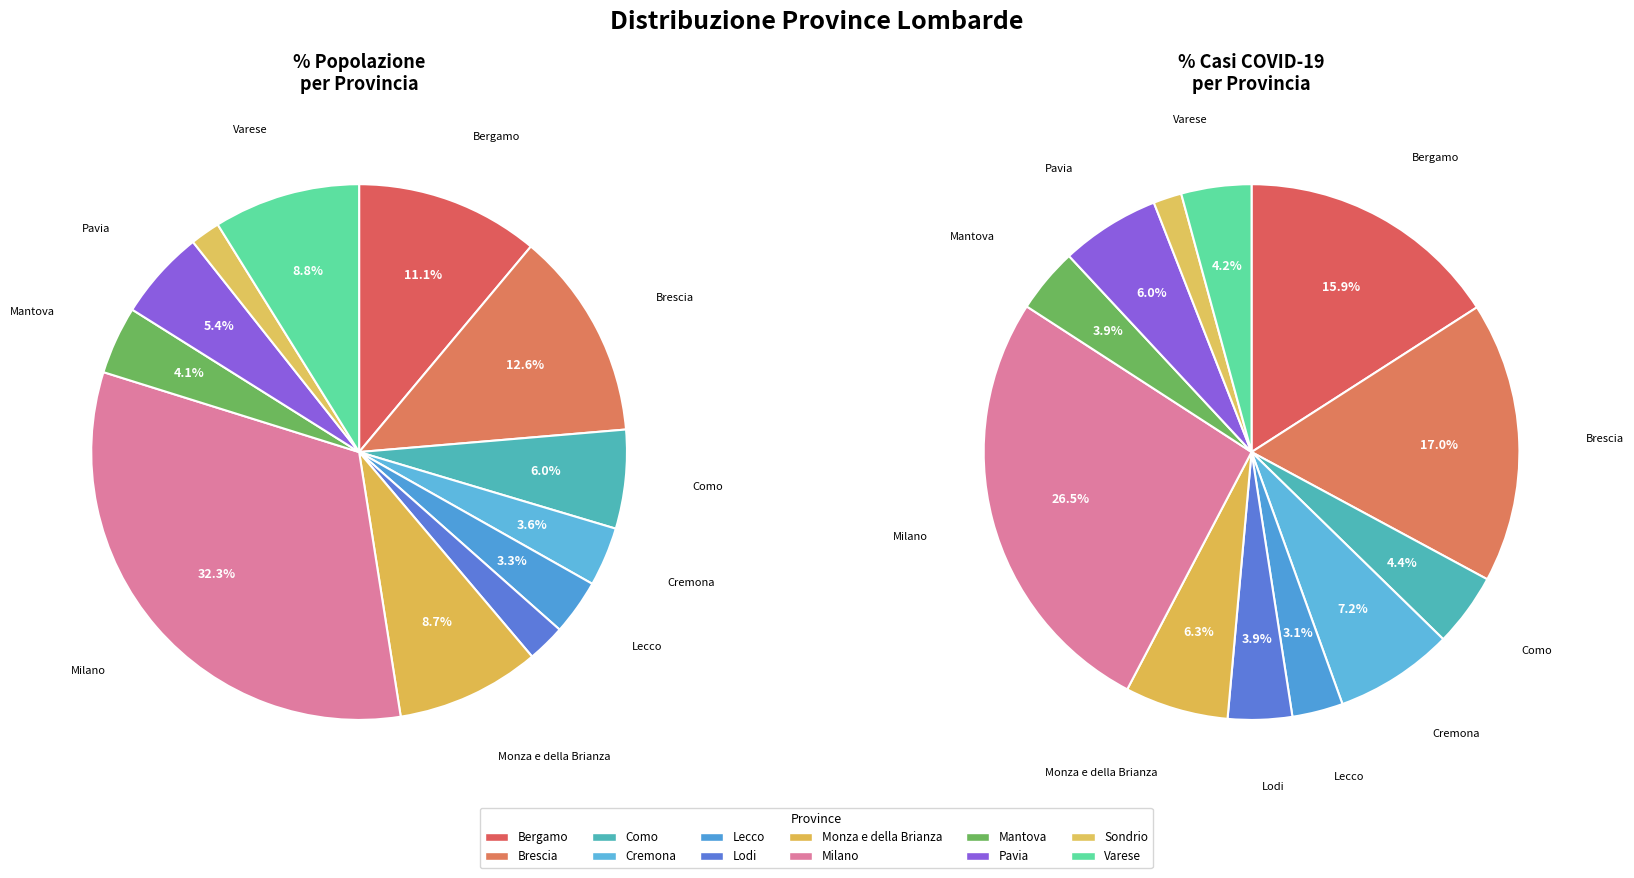

What portion of the pie excludes 8?

95.9%